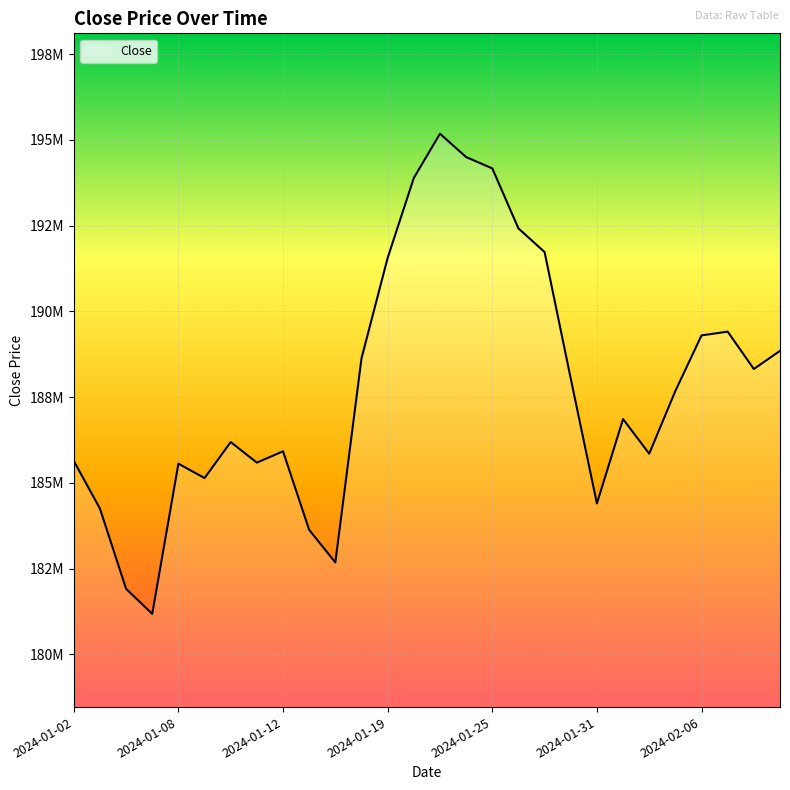

What is the difference between the maximum and minimum values?

14000000